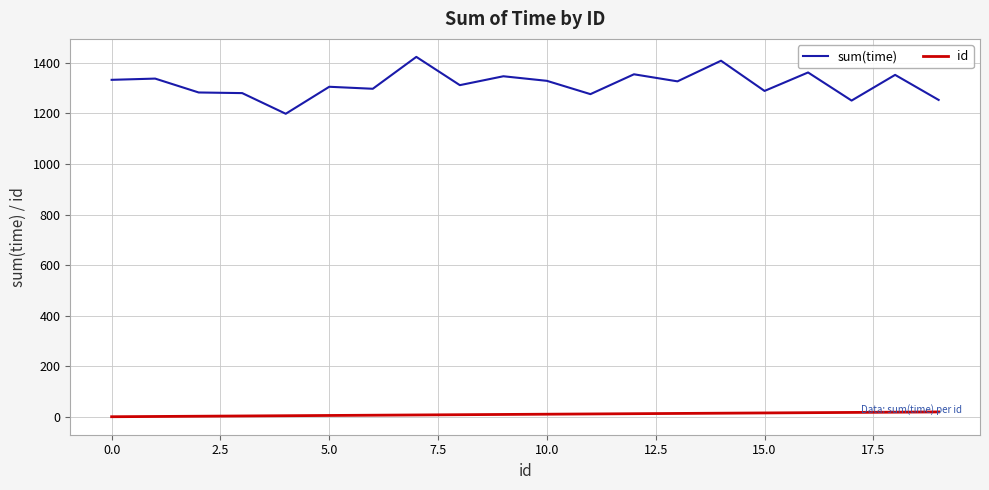

What is the minimum value for sum(time)?

1198.5